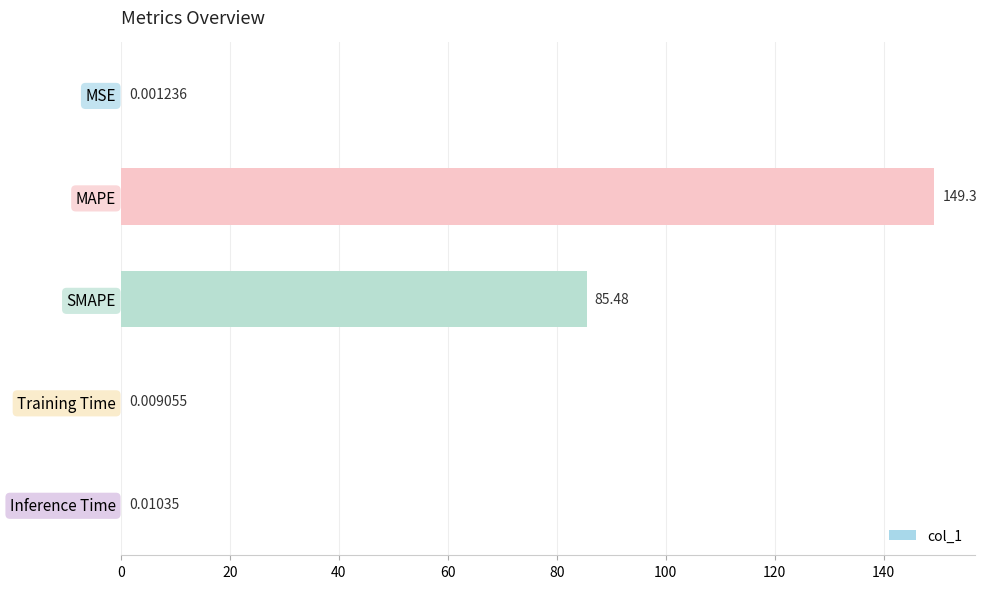

What is the sum of all values?

234.8